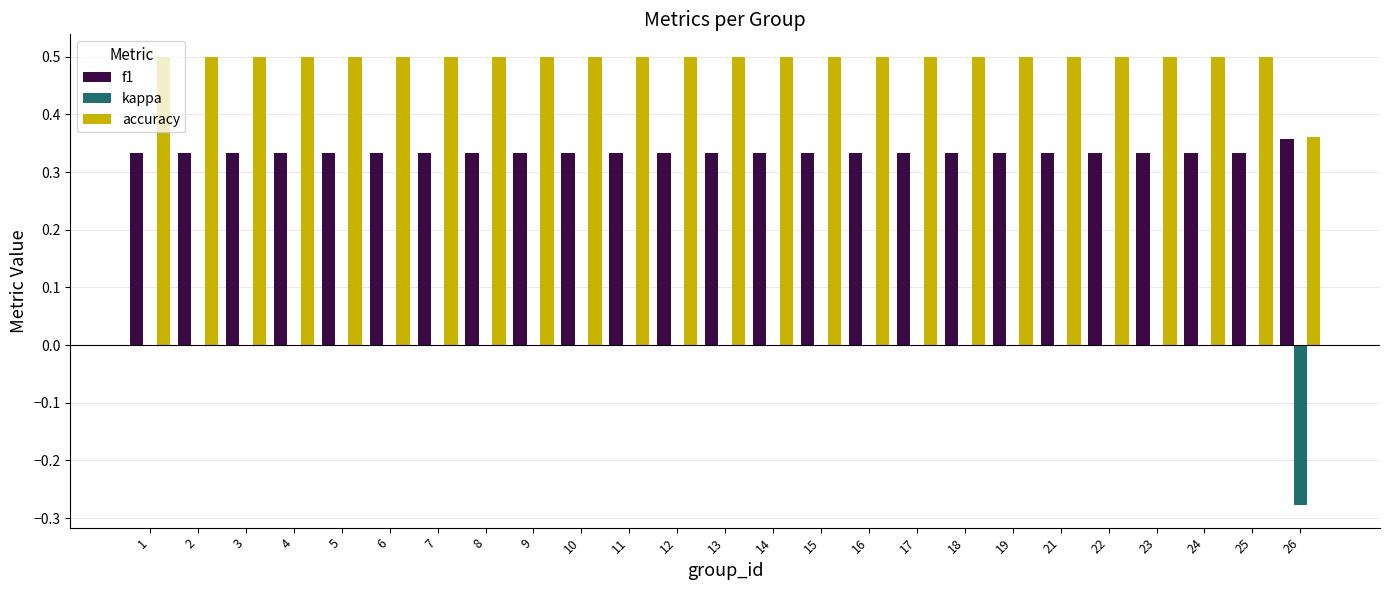

Are the bars horizontal?

No